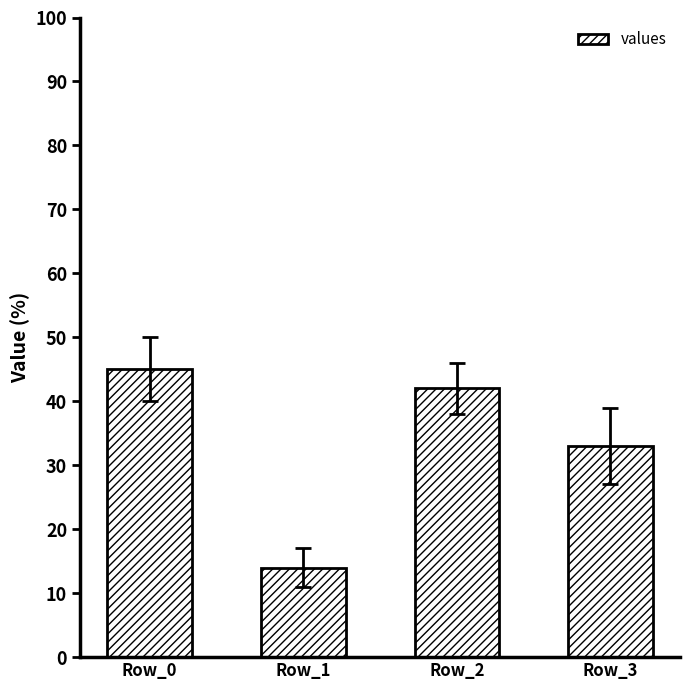

Are the bars grouped side by side (vs. stacked)?

No